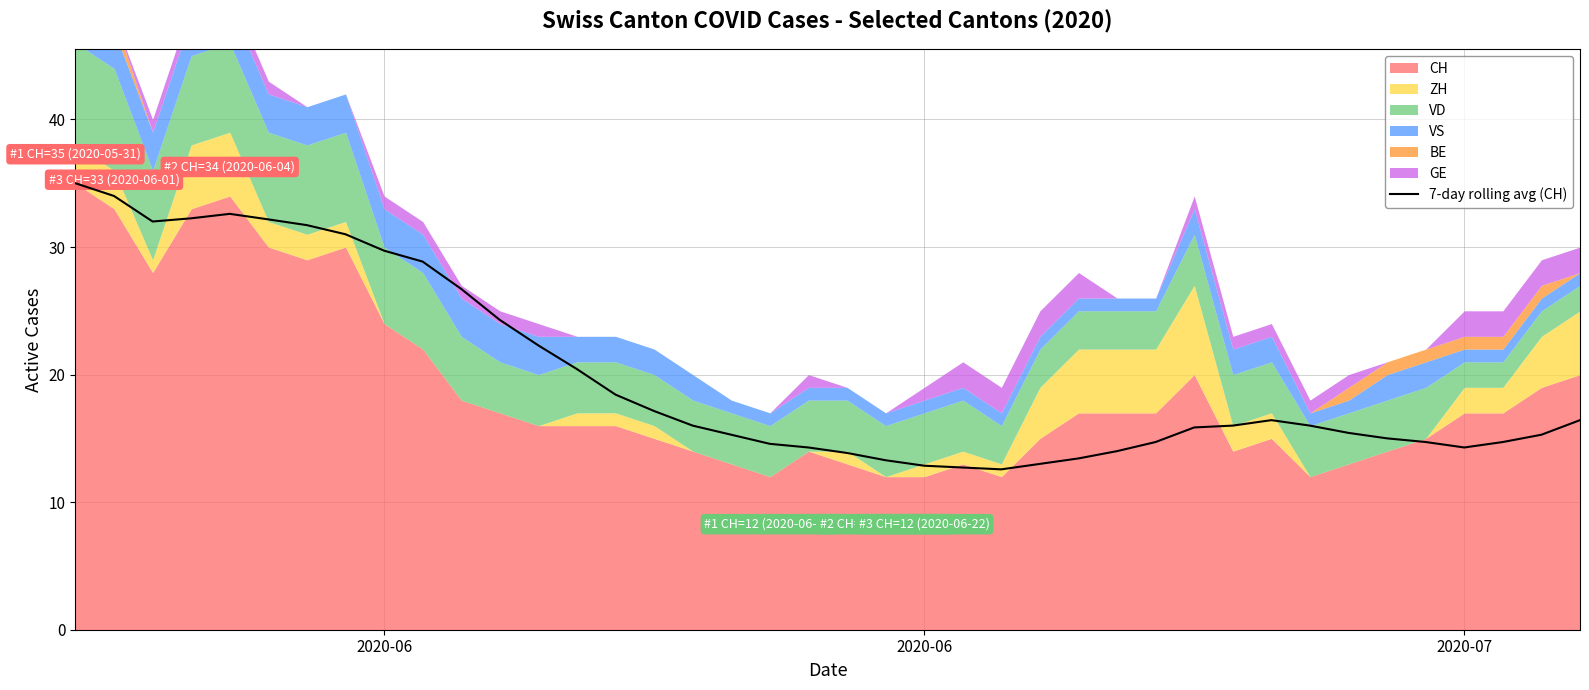

Does the chart have visible grid lines?

Yes